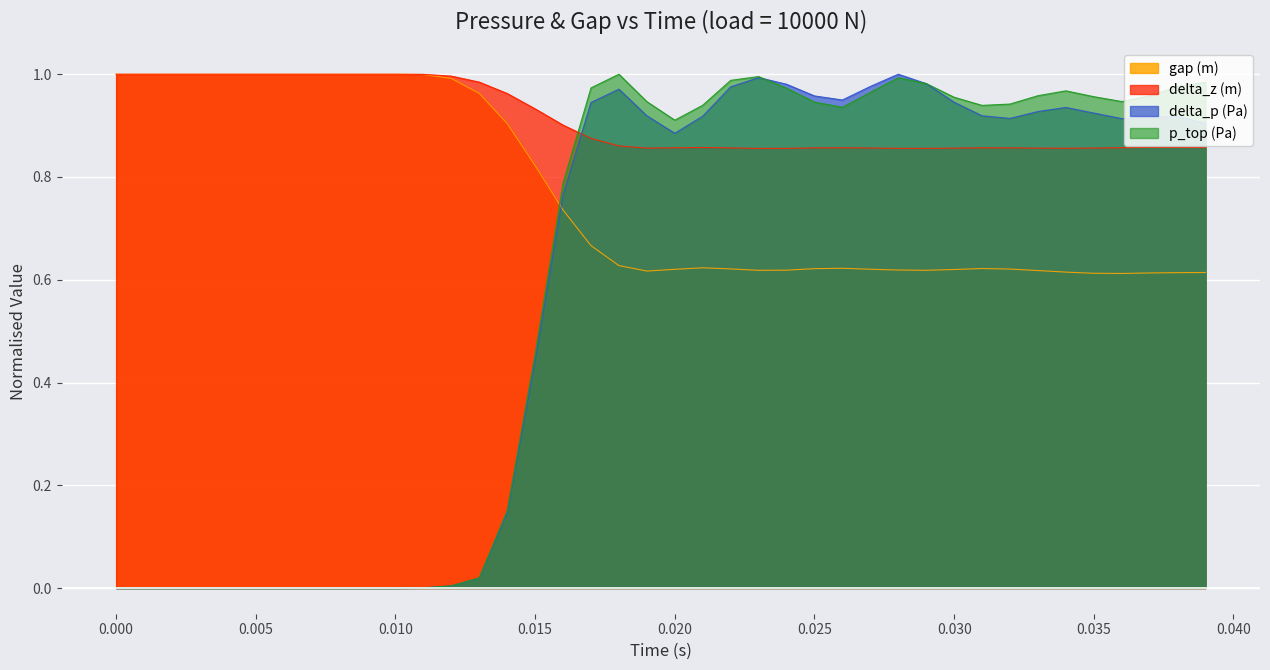

Does the chart display data point markers on the line(s)?

No